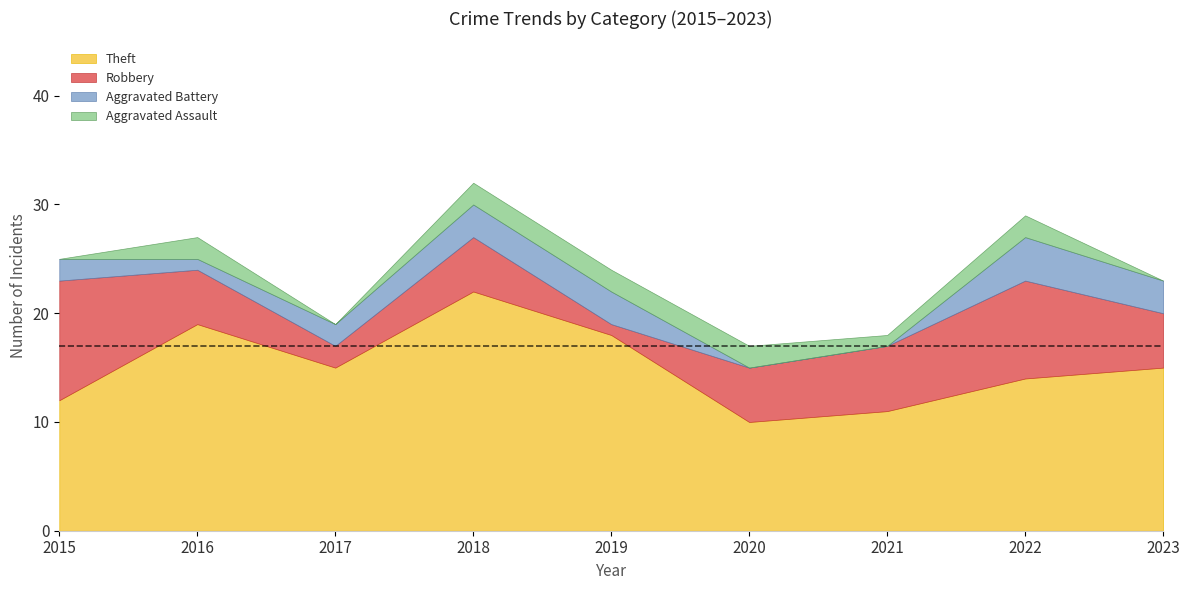

What is the difference between the maximum and second lowest values in the Aggravated Battery series?

4